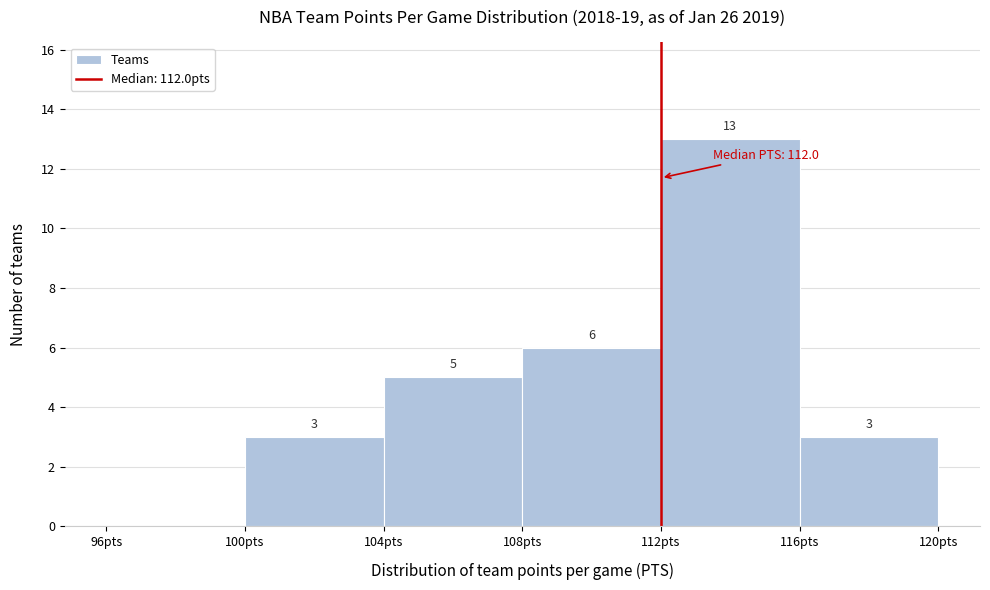

Which range on the x-axis has the tallest bar?

112 to 116